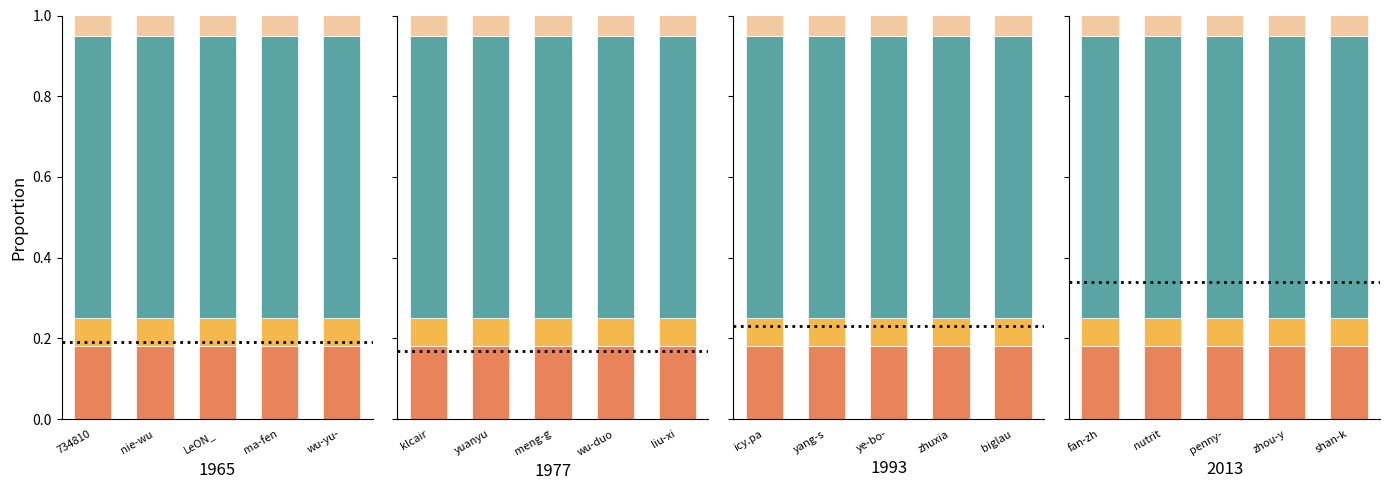

What is the label of the 5th bar from the left?

wu-yu-